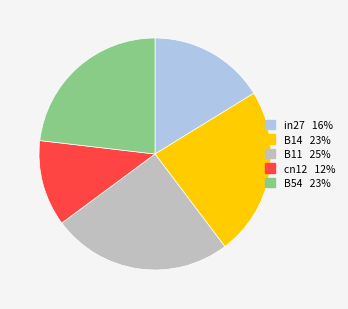

Does cn12 represent more than half of the total?

No